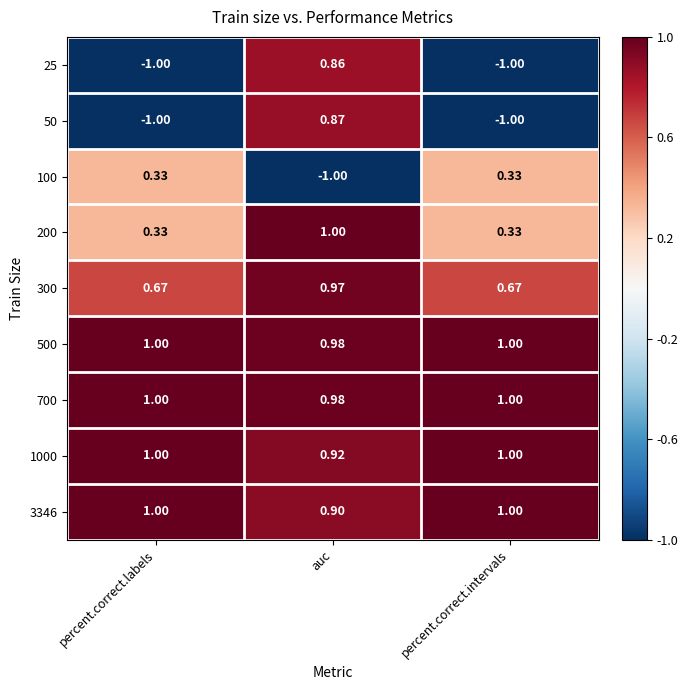

At which category is the sum across all series the highest?

auc